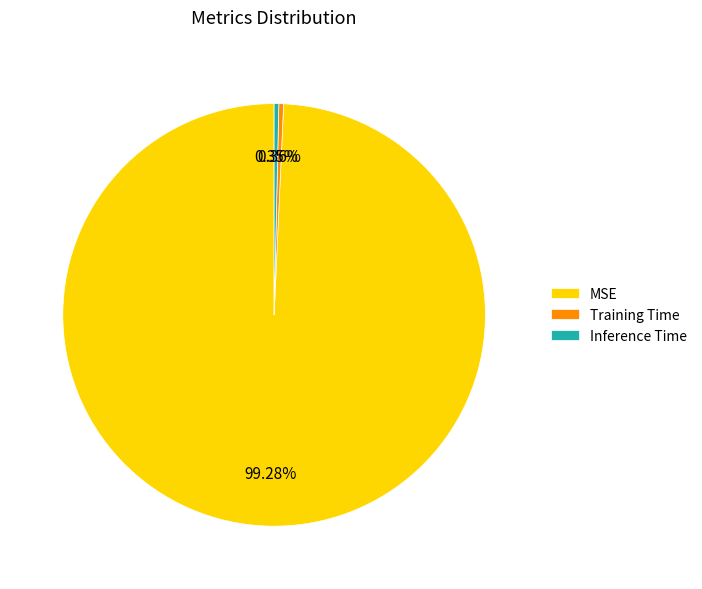

Is there any slice that represents more than half of the pie?

Yes